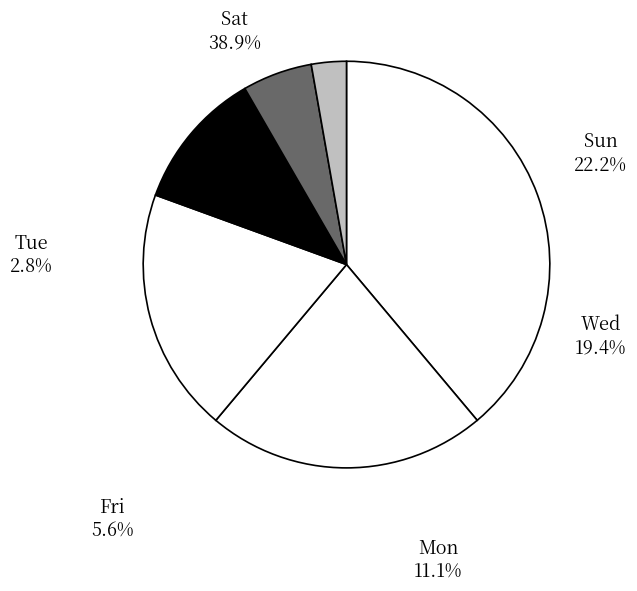

To the nearest percent, what is the combined percentage of Mon and Wed?

31%